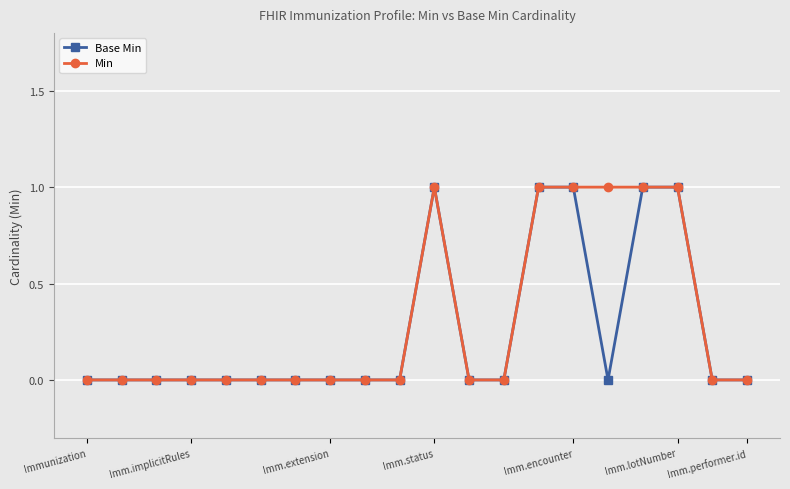

True or false: Min and Base Min intersect in this chart.

False